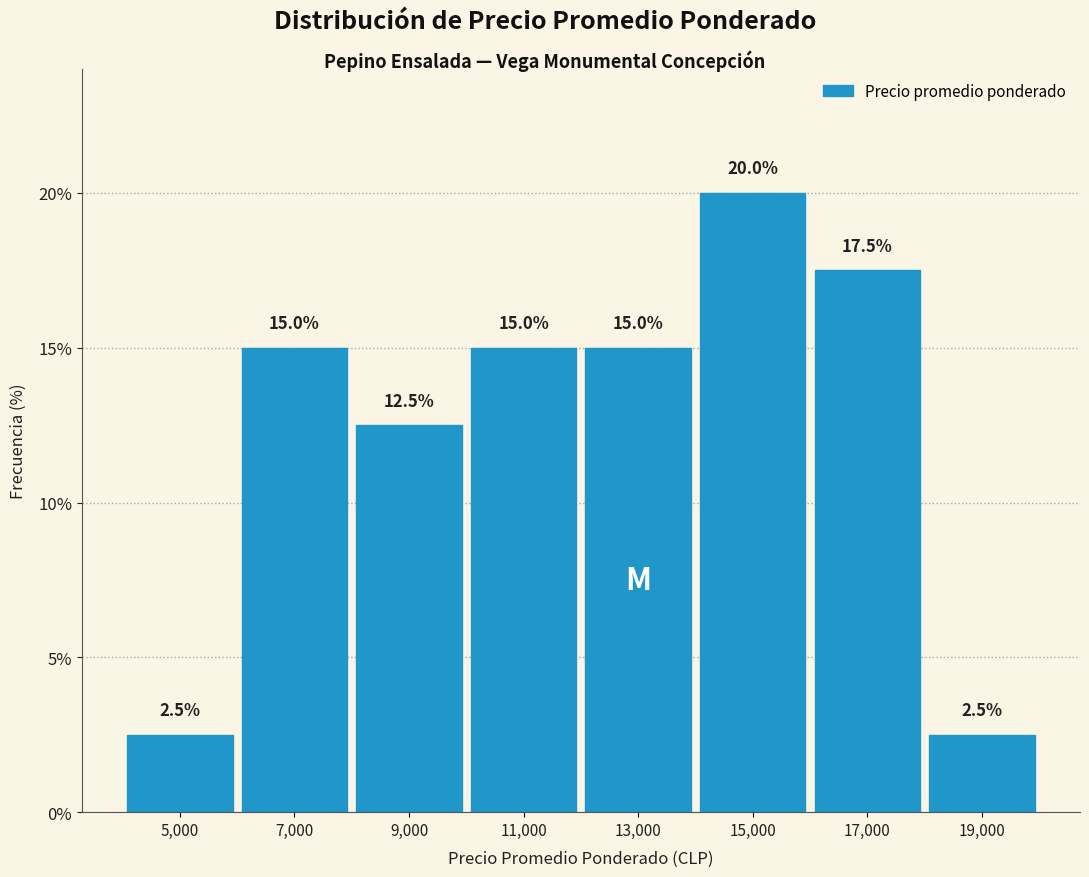

Which range on the x-axis has the tallest bar?

14000 to 16000